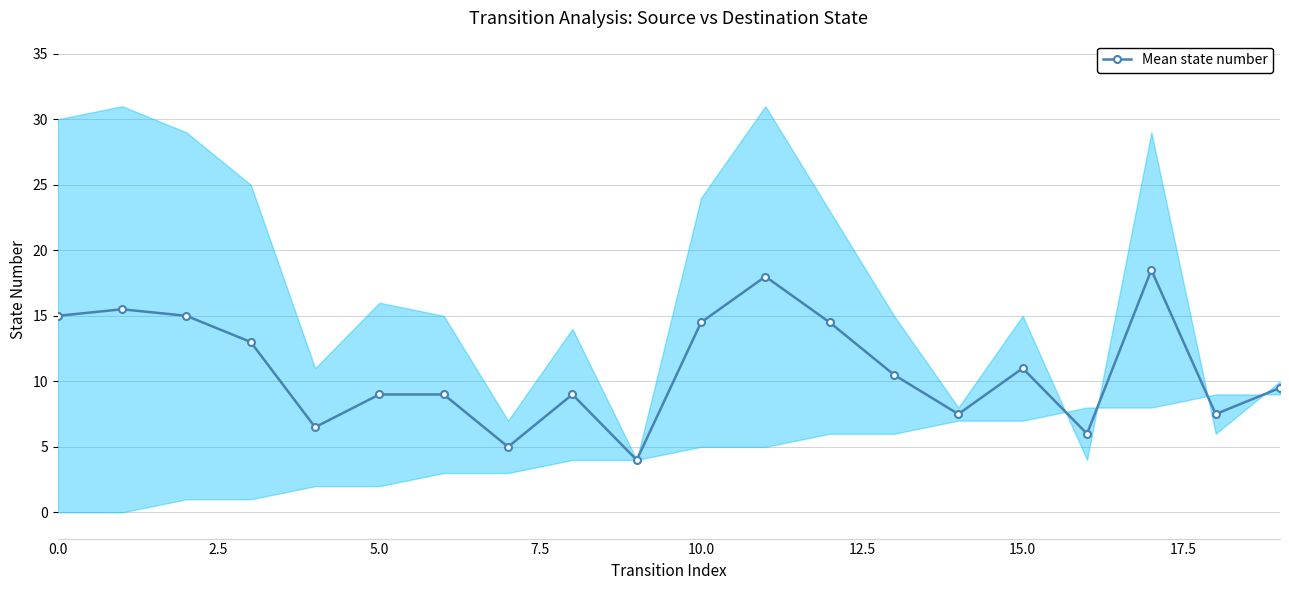

What is the change in value from 15 to 16?

-5.0